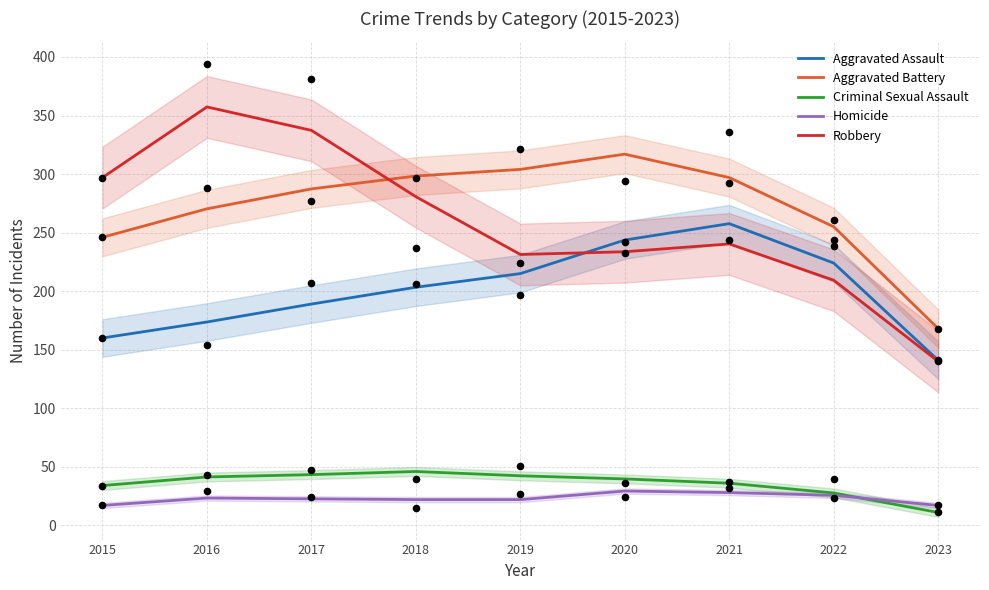

Which series has the largest total across all categories?

Aggravated Battery